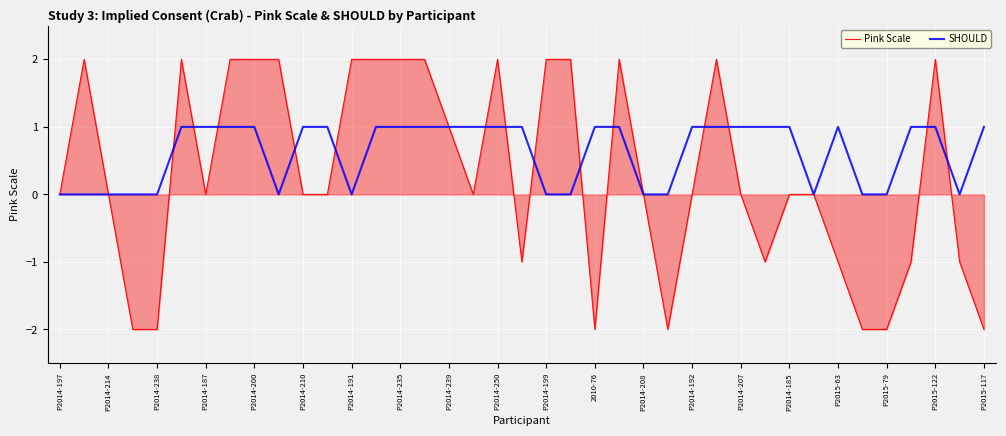

Rank the series by their average value, from highest to lowest.

SHOULD, Pink Scale